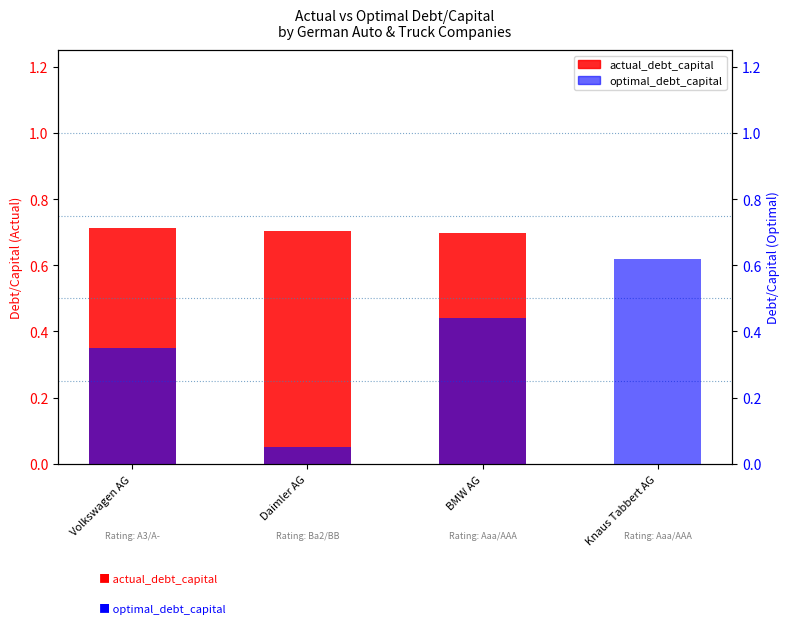

Reading left to right, list all the values displayed in this chart.

actual_debt_capital: 0.7	0.7	0.7	0.0
optimal_debt_capital: 0.3	0.1	0.4	0.6